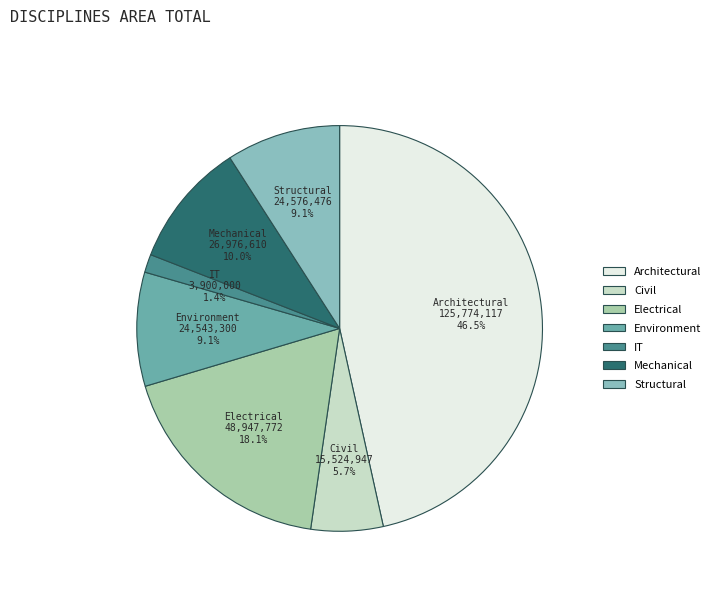

How many segments does this pie chart have?

7